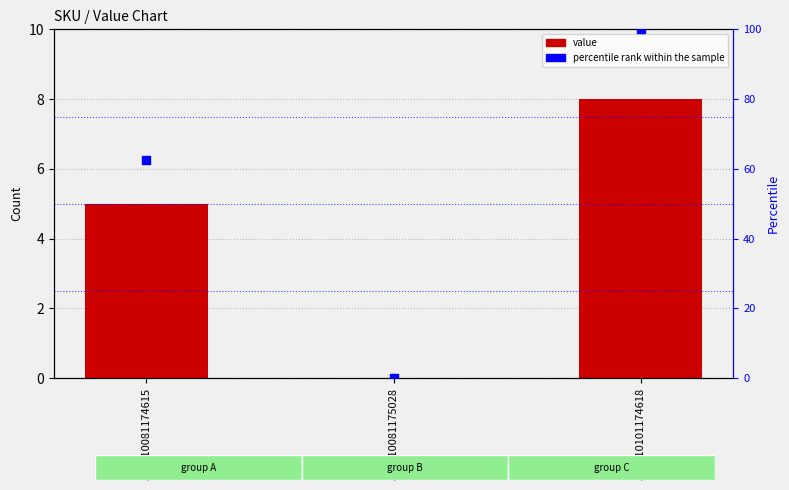

Which series contains the lowest Y value?

value